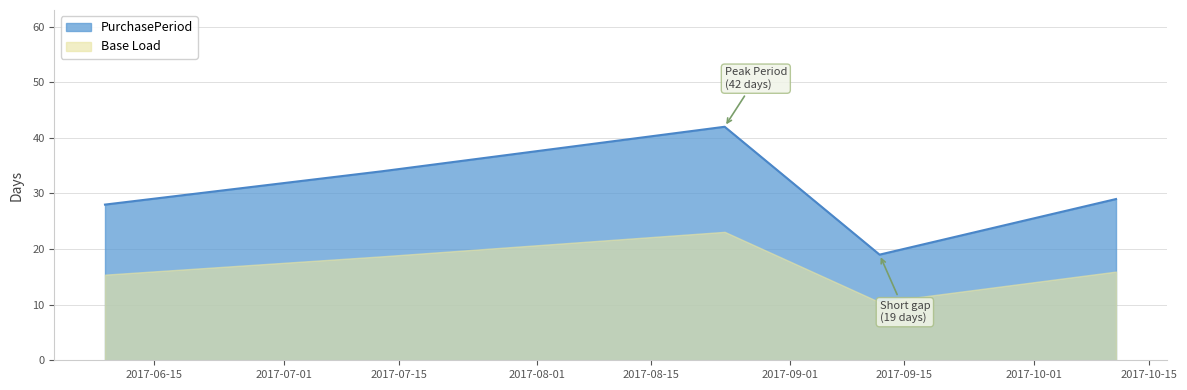

Rank the categories by value from highest to lowest.

2017-08-24, 2017-07-13, 2017-10-11, 2017-06-09, 2017-09-12